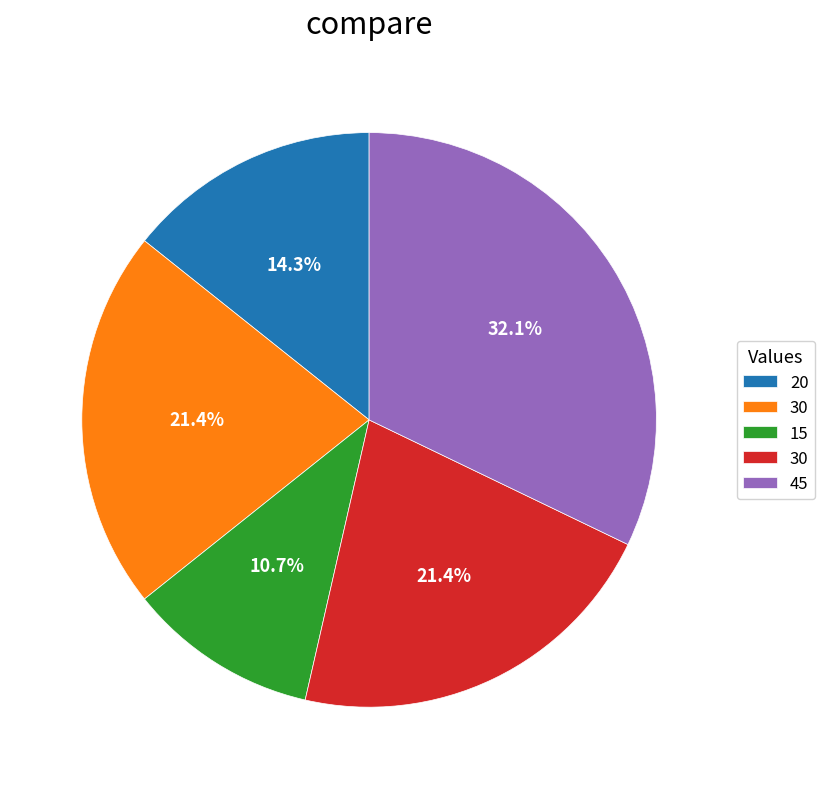

Is there a majority slice in this chart?

No